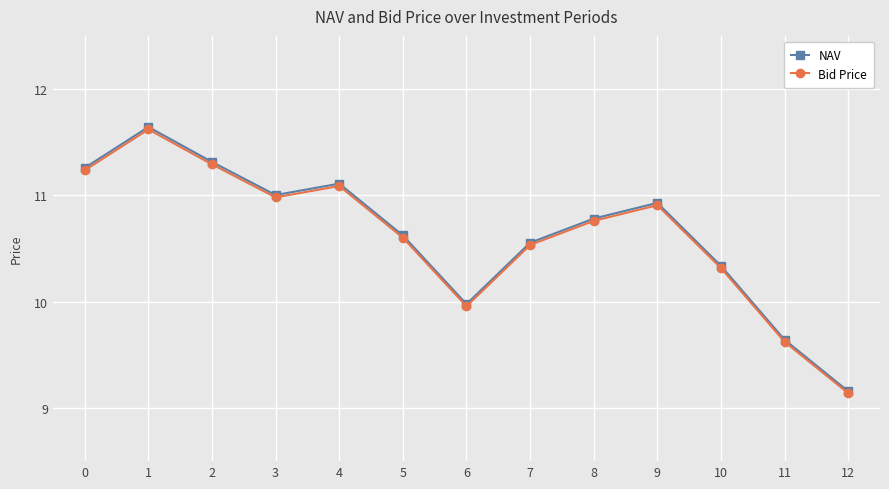

At how many categories does at least one series exceed 10?

10